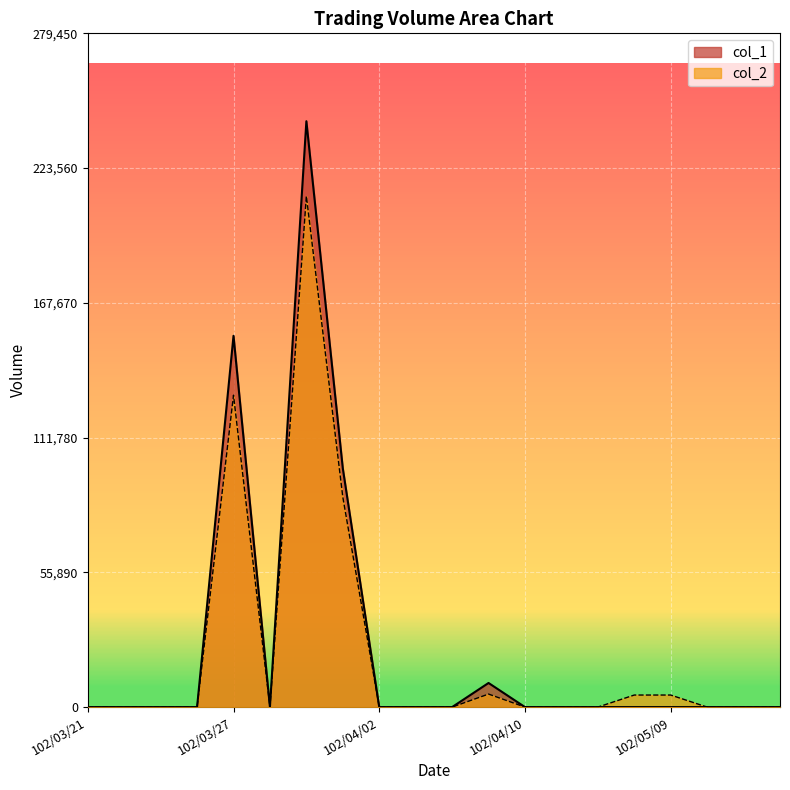

Reading right to left, transcribe all the data shown in this chart.

col_1: 102/05/14=0	102/05/13=0	102/05/10=0	102/05/09=0	102/05/08=0	102/04/12=0	102/04/11=0	102/04/10=0	102/04/09=10000	102/04/08=0	102/04/03=0	102/04/02=0	102/04/01=99000	102/03/29=243000	102/03/28=0	102/03/27=154000	102/03/26=0	102/03/25=0	102/03/22=0	102/03/21=0
col_2: 102/05/14=0	102/05/13=0	102/05/10=0	102/05/09=5000	102/05/08=5000	102/04/12=0	102/04/11=0	102/04/10=0	102/04/09=5400	102/04/08=0	102/04/03=0	102/04/02=0	102/04/01=87120	102/03/29=211950	102/03/28=0	102/03/27=129360	102/03/26=0	102/03/25=0	102/03/22=0	102/03/21=0